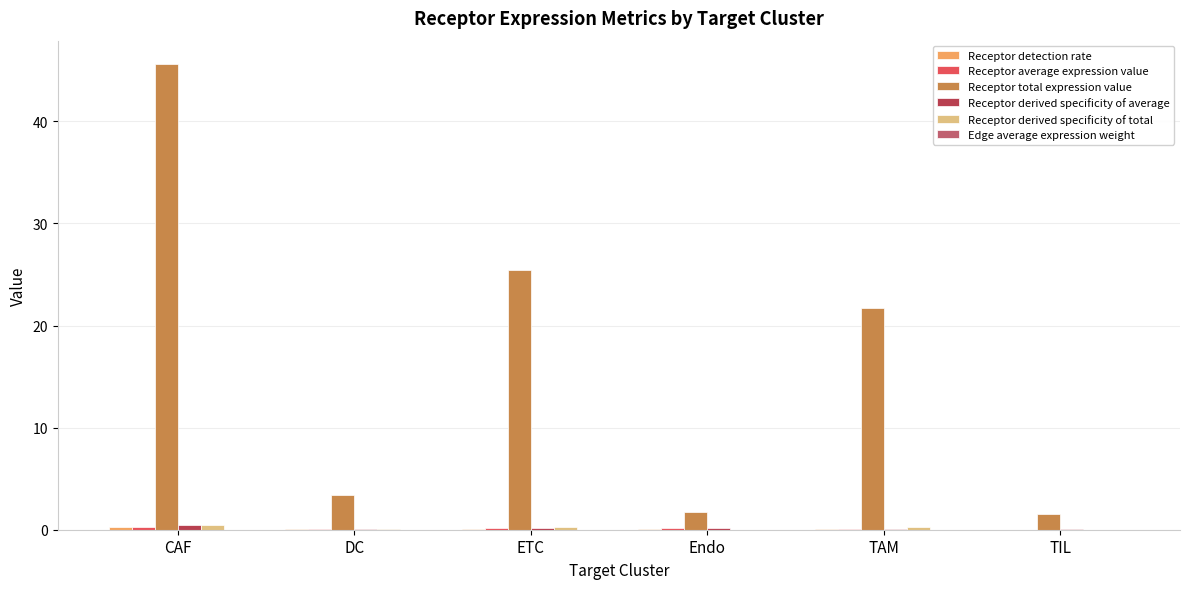

What is the average value of the Receptor total expression value series?

16.6